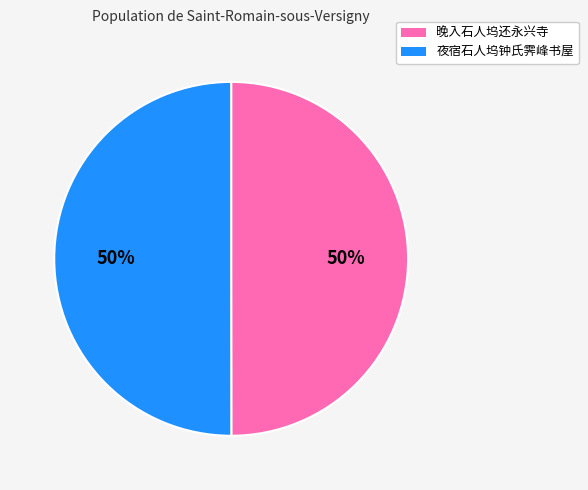

To the nearest percent, what is the average slice percentage?

50%